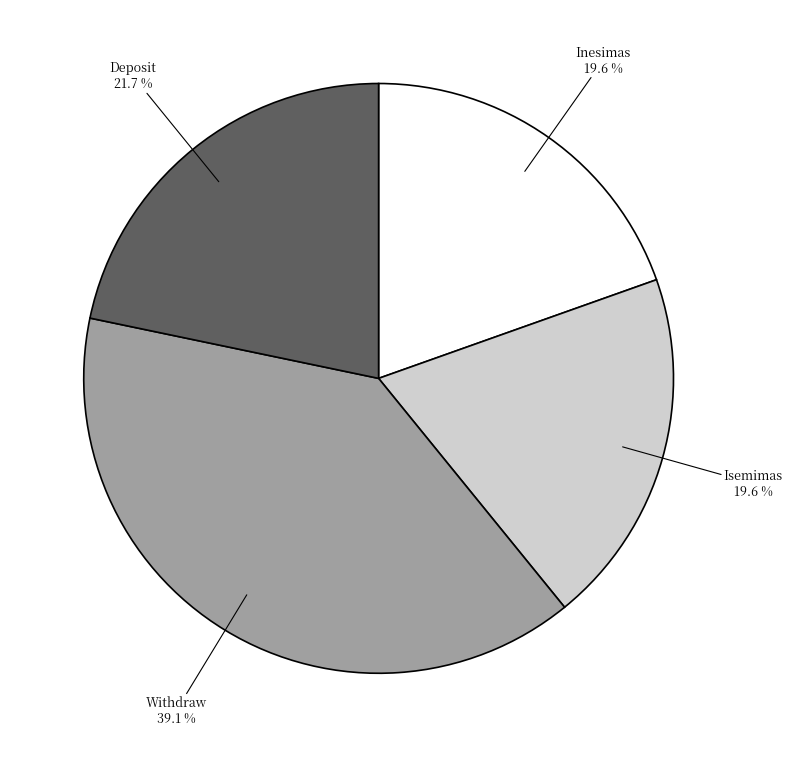

Does any single category account for the majority?

No